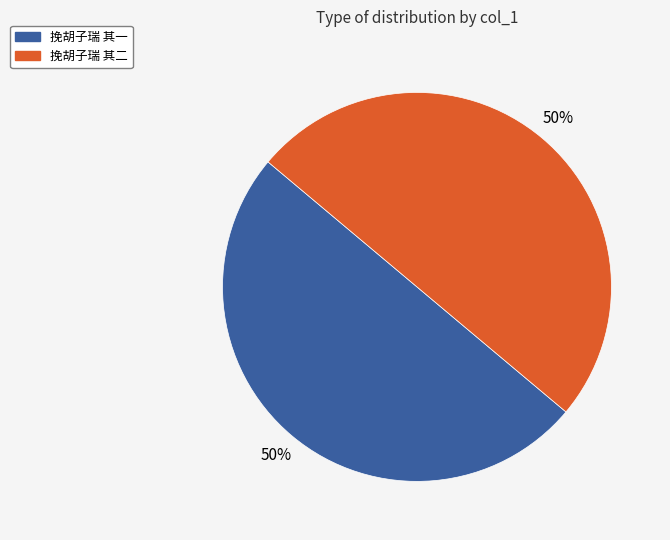

To the nearest percent, what percentage of the pie is 挽胡子瑞 其二?

50%